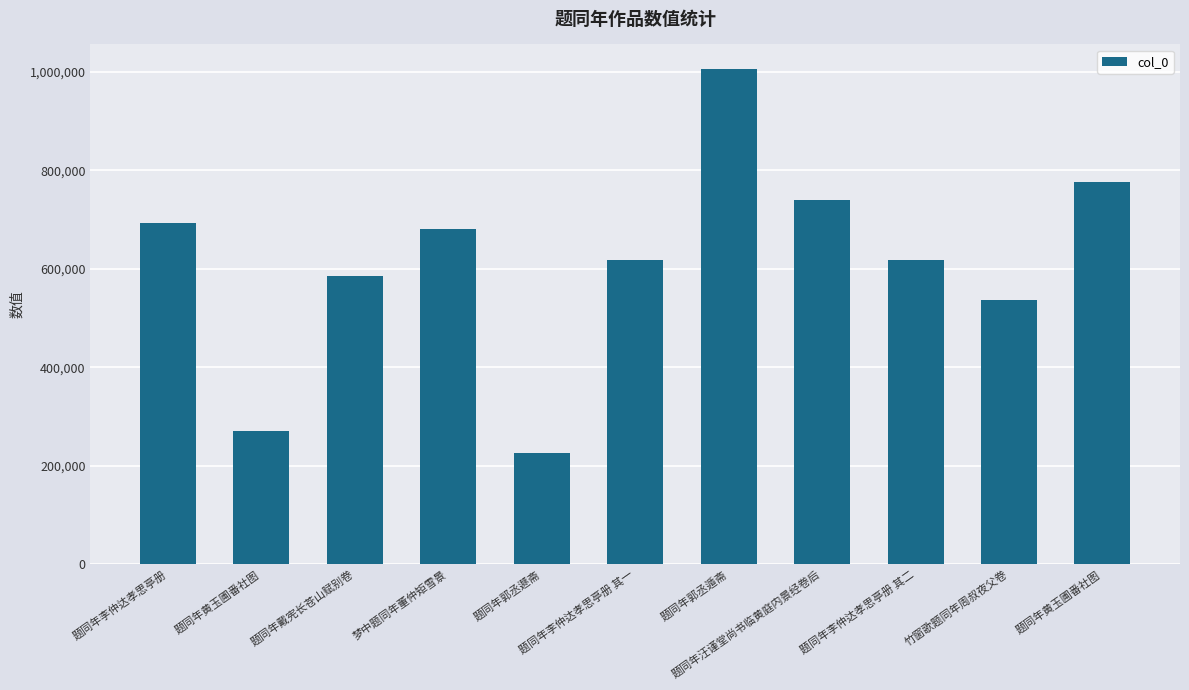

What is the difference between the maximum and minimum values?

778992